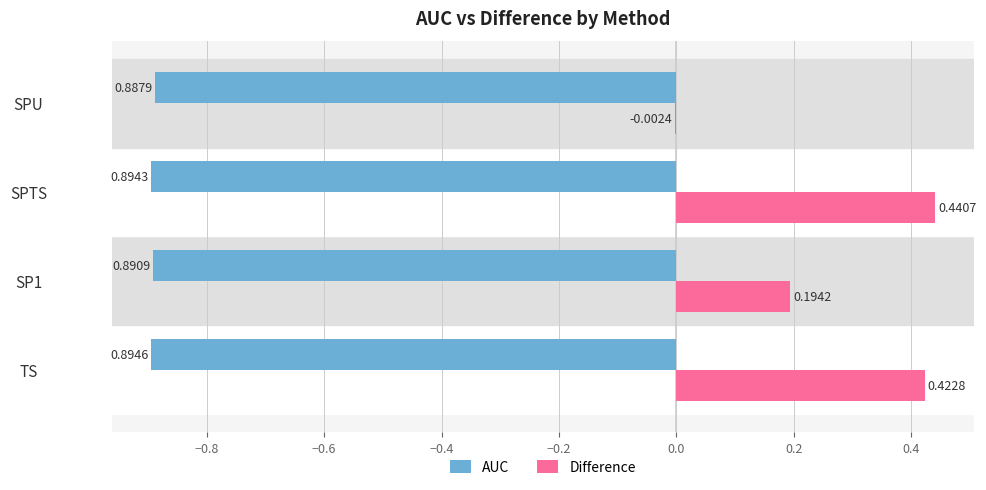

At which label does AUC reach its peak?

SPU